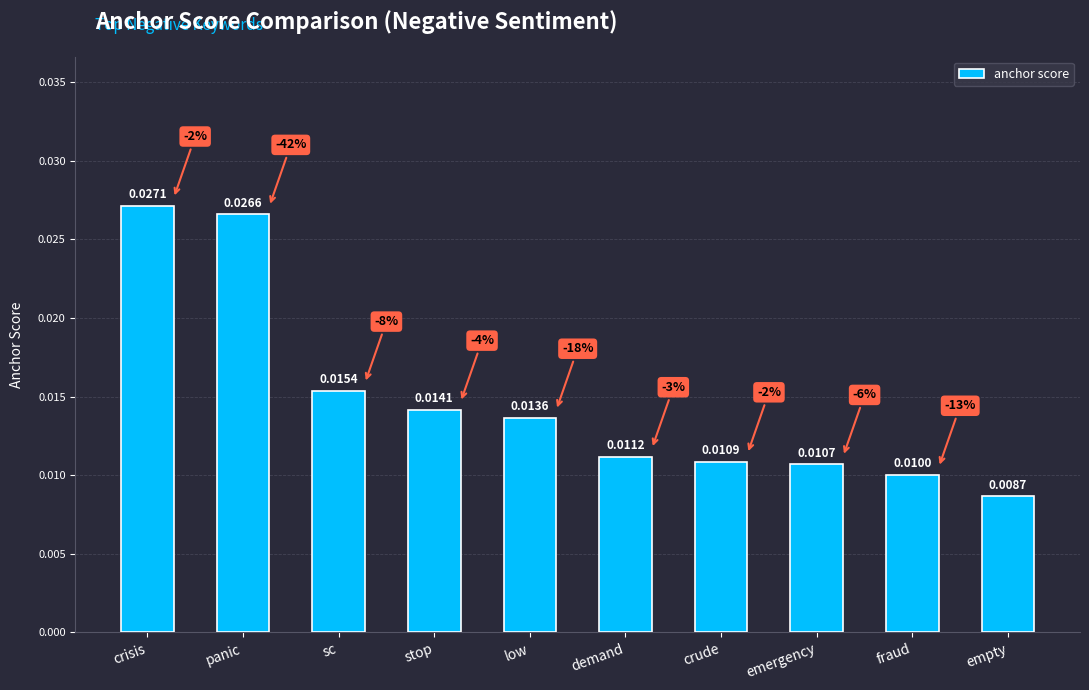

What position from the left is empty?

10